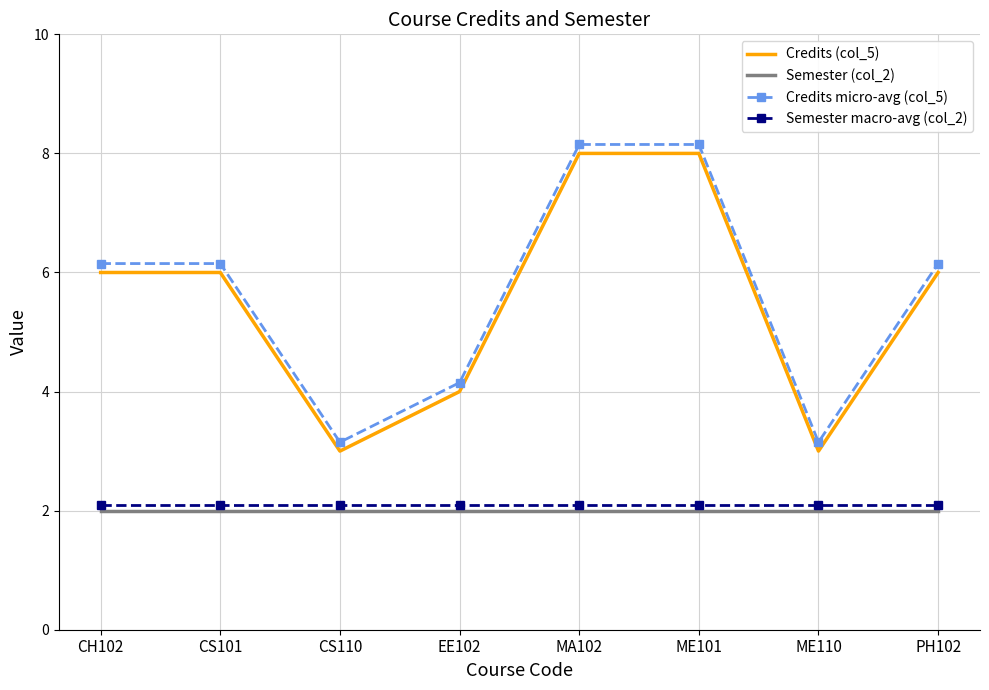

True or false: Credits (col_5) and Credits micro-avg (col_5) intersect in this chart.

False